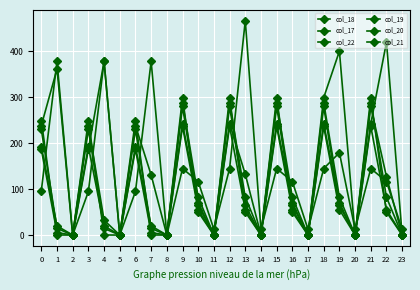

How many lines are shown in the chart?

6